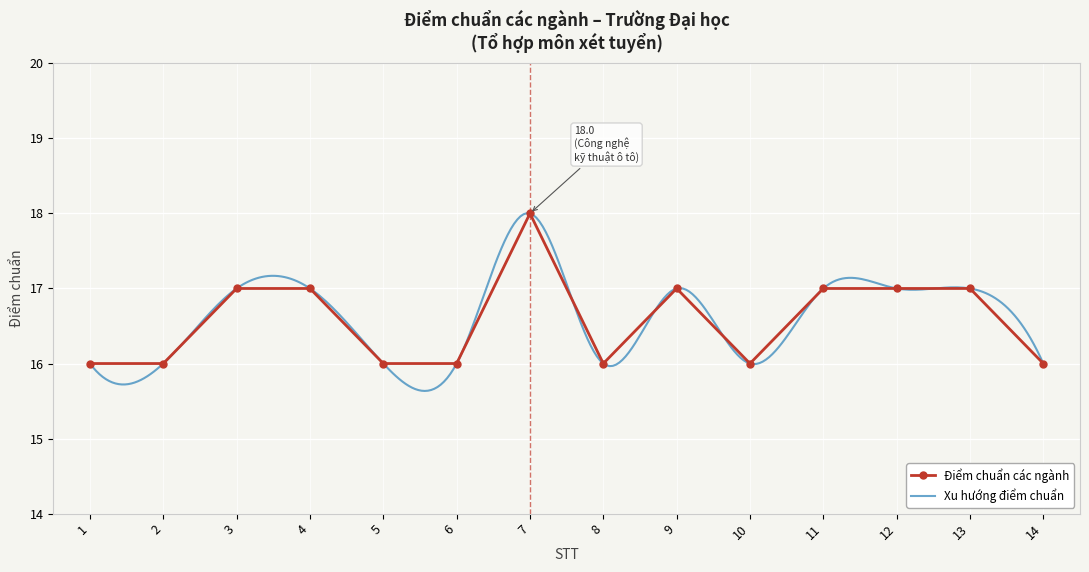

Reading left to right, transcribe all the data shown in this chart.

16	16	17	17	16	16	18	16	17	16	17	17	17	16